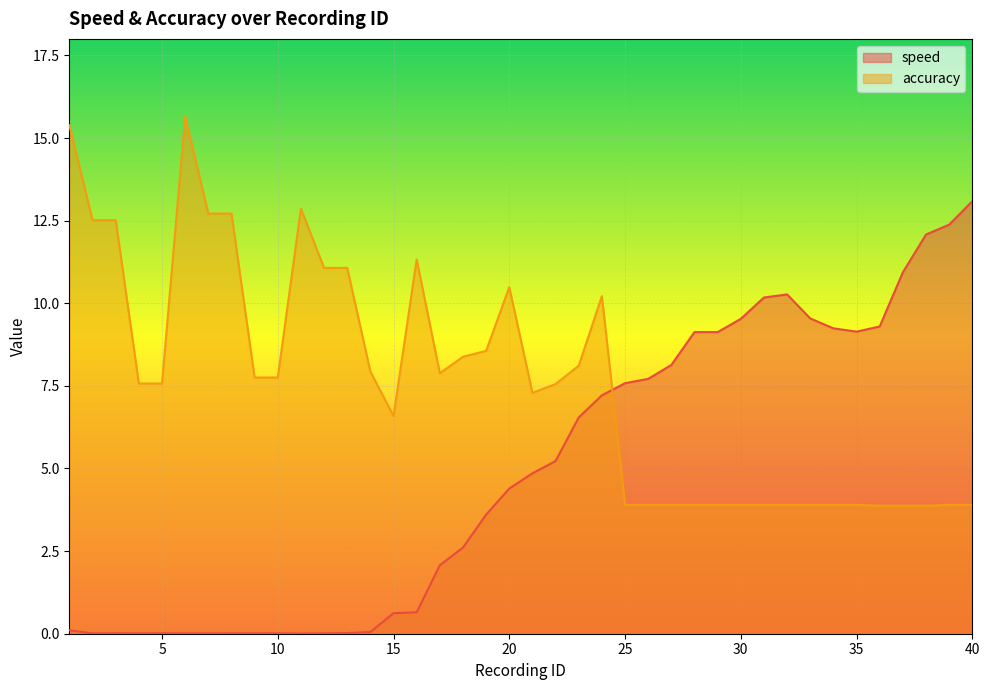

Which category has the highest value across all series?

6